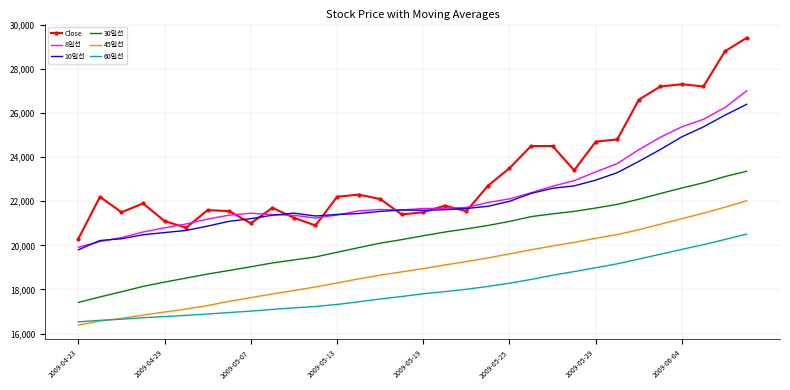

What is the highest value of the Close series?

29400.0